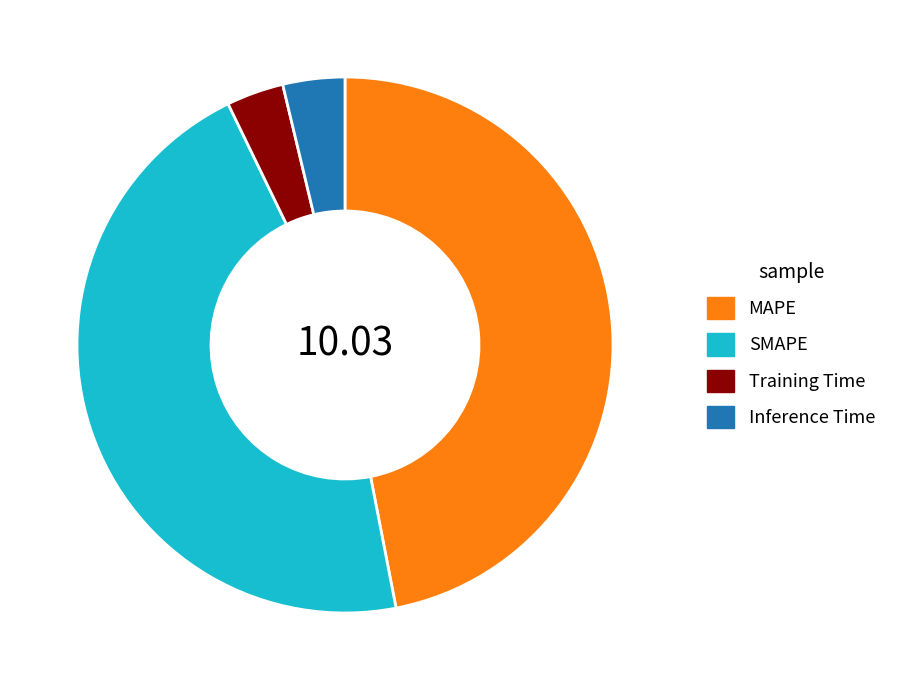

Which category has the biggest portion of the pie?

MAPE